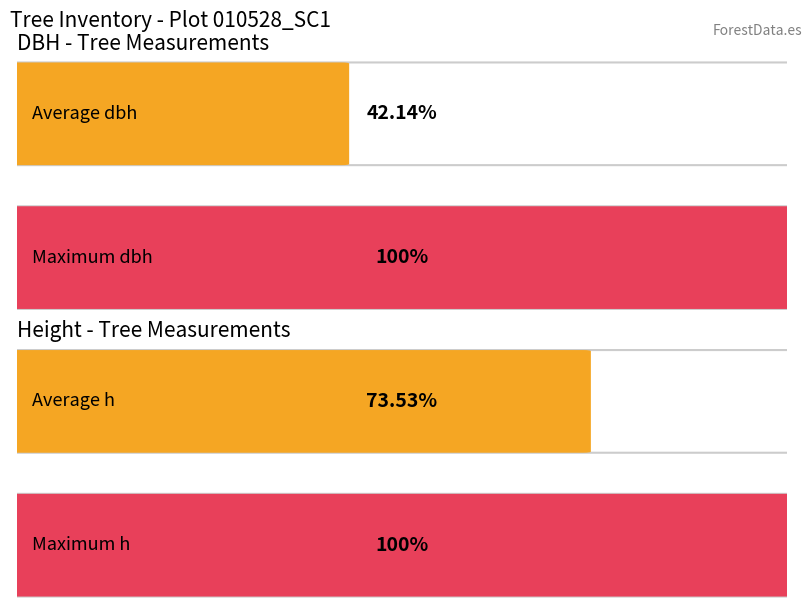

Rank the series by their maximum value, from highest to lowest.

dbh, h